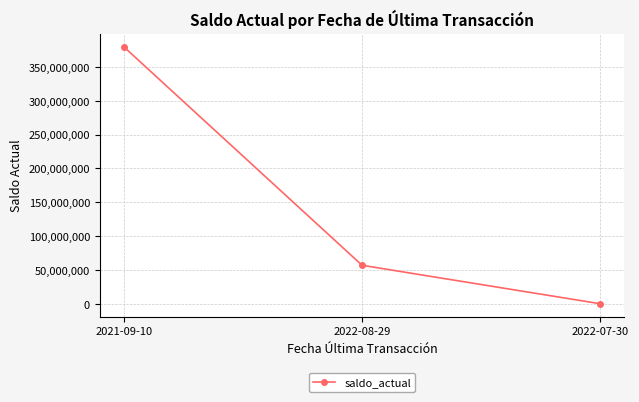

Between 2021-09-10 and 2022-07-30, which is larger?

2021-09-10